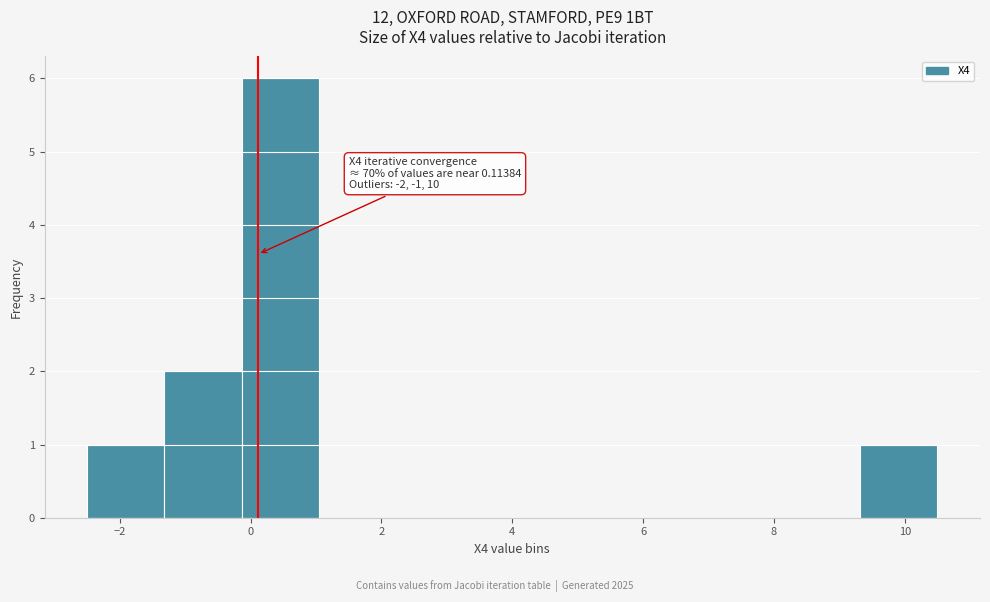

Which range on the x-axis has the tallest bar?

-0.2 to 1.0